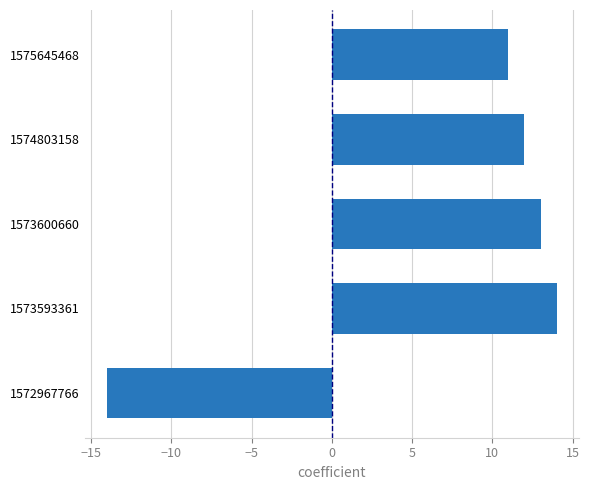

At which category does the chart reach its minimum across all series?

1572967766